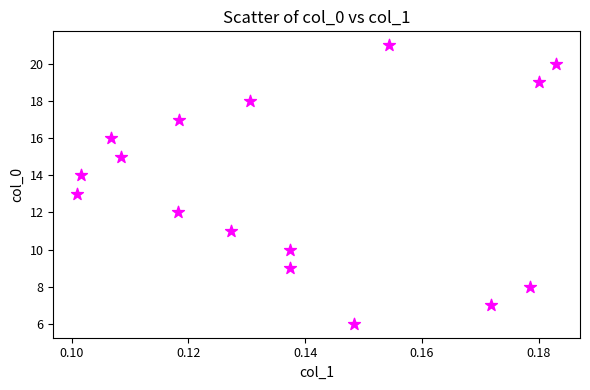

What is the range of Y values (max minus min)?

15